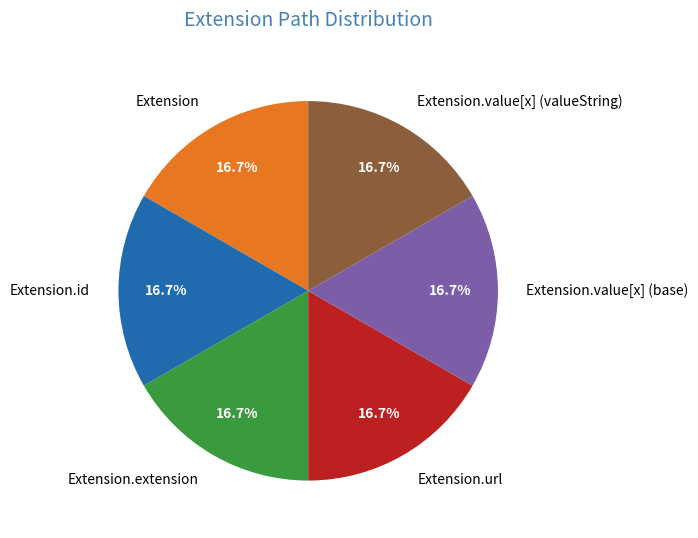

How many slices are in this pie chart?

6